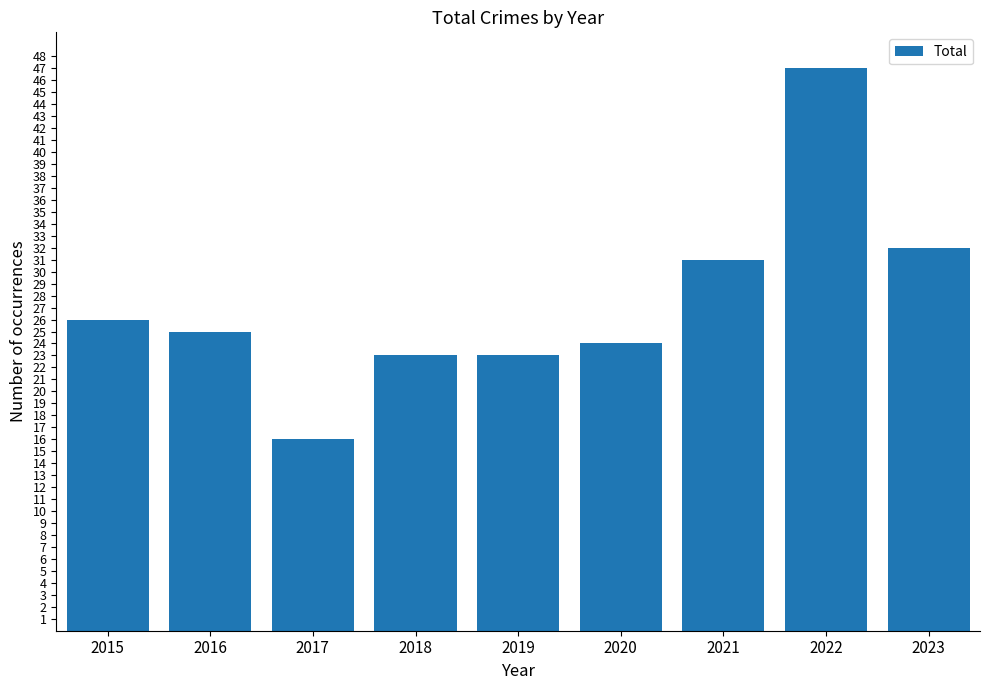

What value does the data have at 2018, to the nearest 10?

20